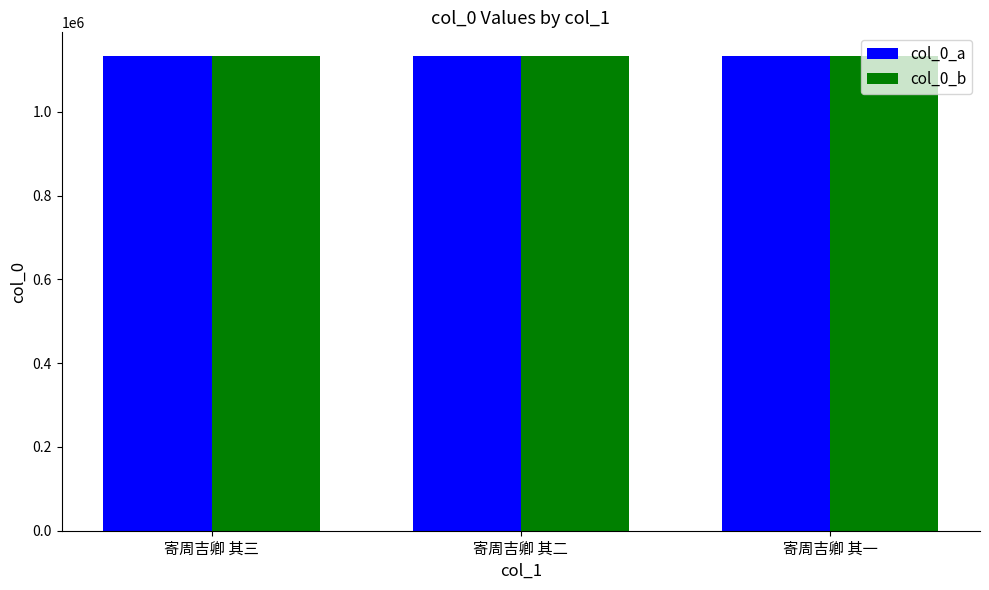

What position from the right is 寄周吉卿 其三?

3